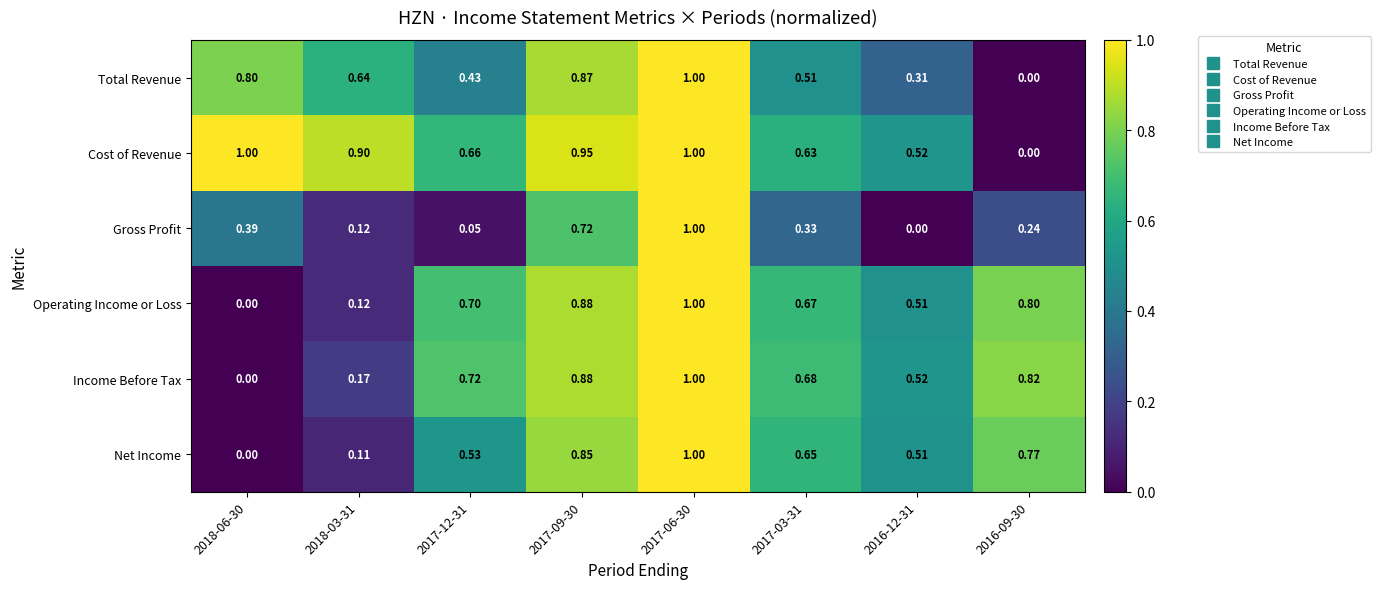

How many series are shown in this chart?

6